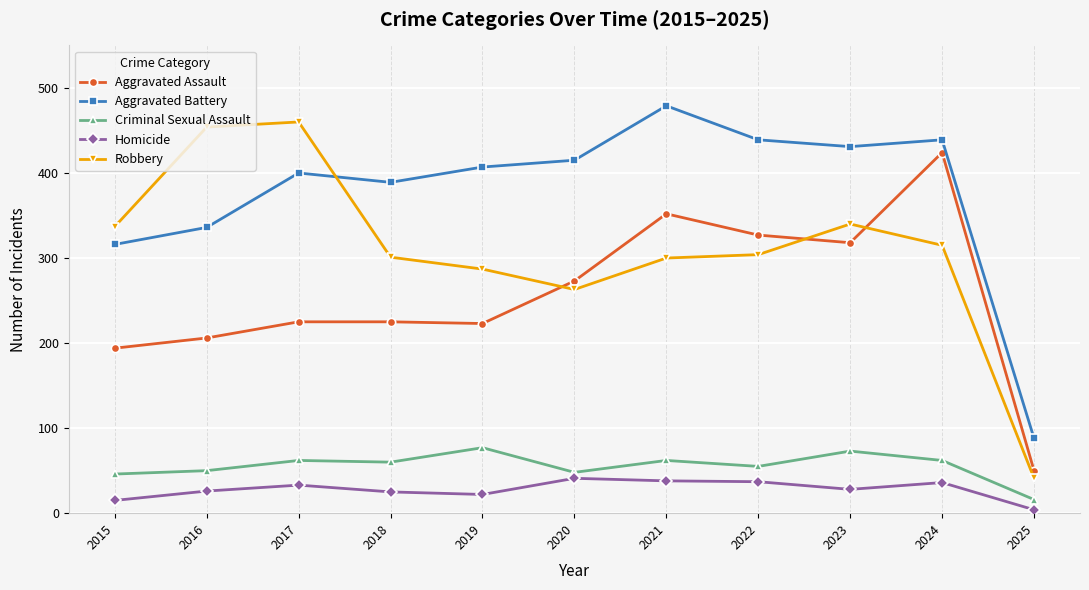

What is the approximate value of Aggravated Battery at 2017, to the nearest 5?

400